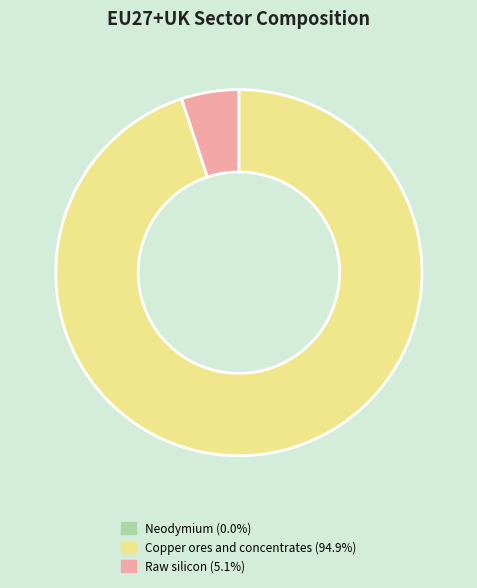

Does any single category account for the majority?

Yes